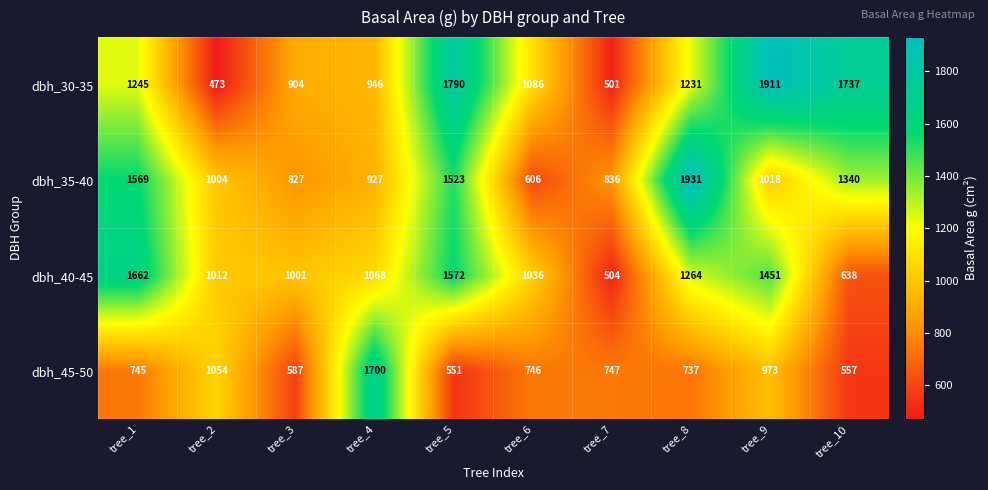

How many data points in dbh_45-50 are less than 746?

5